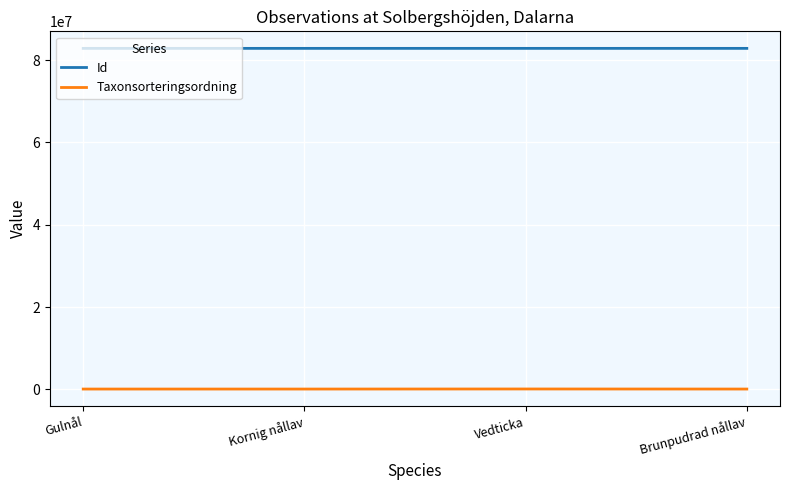

At how many categories does at least one series exceed 22787869?

4